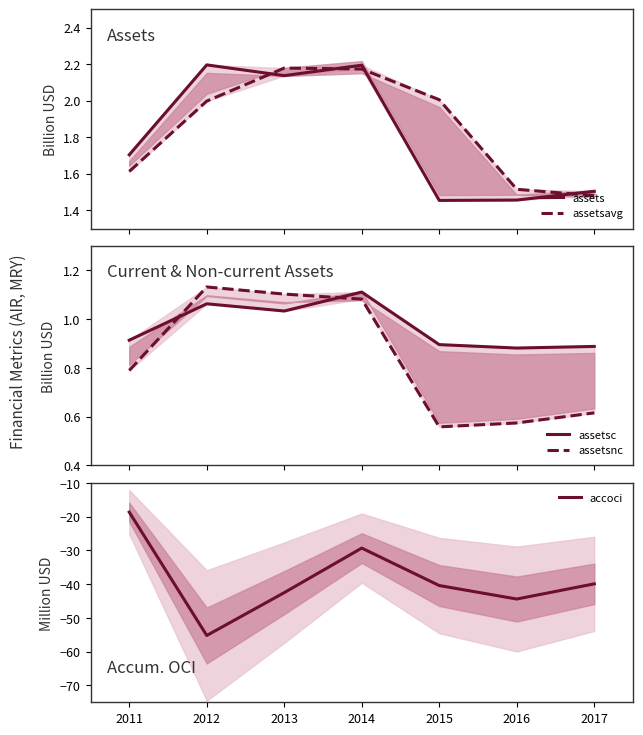

The accoci series shows -55.2 at 2012. True or false?

True